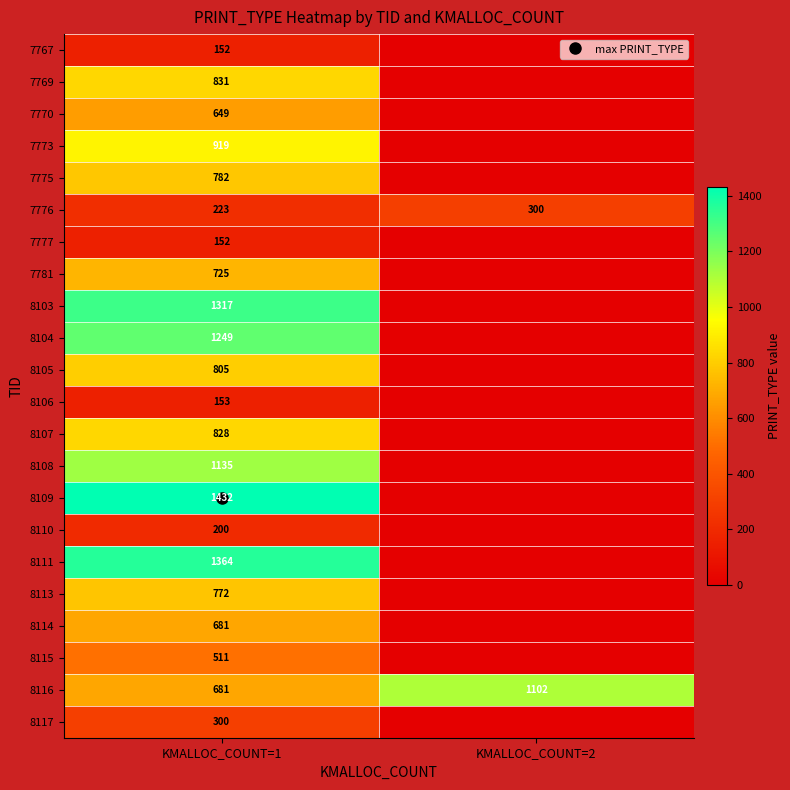

True or false: 7769 has a value of 0 at KMALLOC_COUNT=2.

True